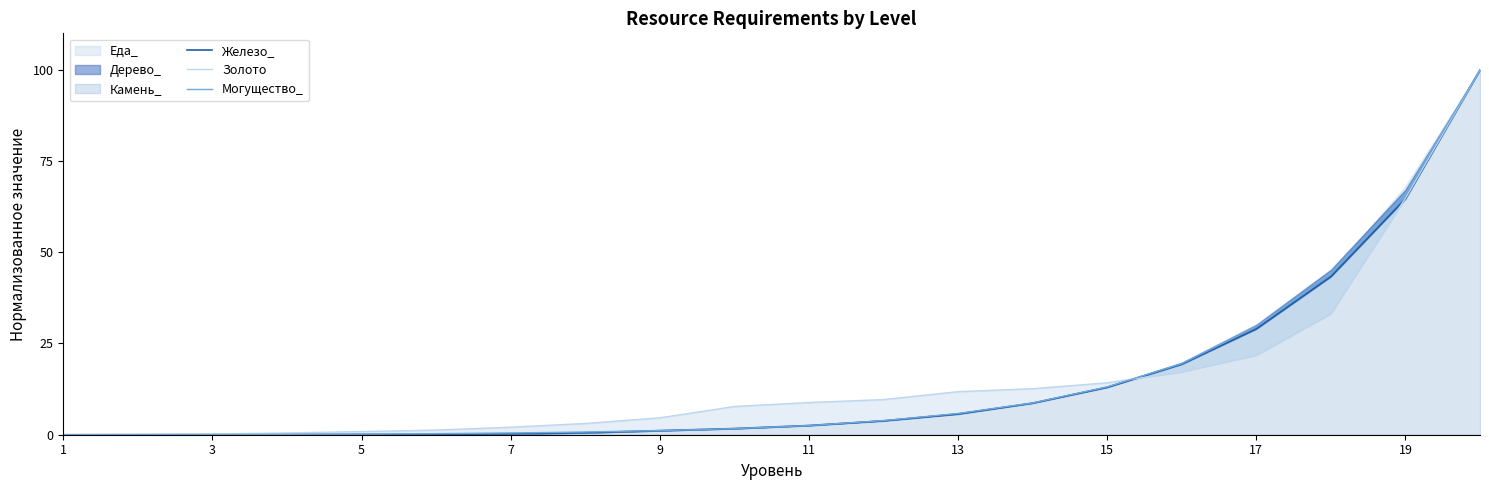

The value of Могущество_ at 19 is 66.1. True or false?

True